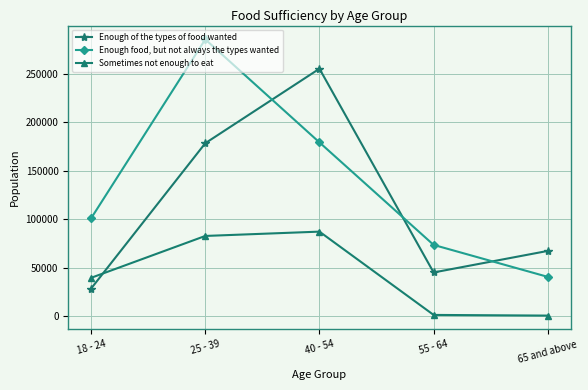

How many distinct data groups are displayed?

3